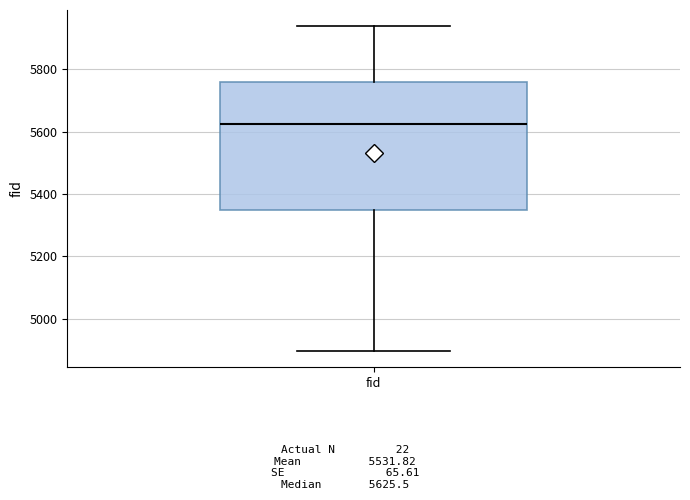

Read this box plot against the y-axis: the position of the median line, the range covered by the box, and the ends of both whiskers. The values are not printed on the chart, so give them approximately, as read against the axis.

median 5620, box 5340 to 5760, whiskers 4900 to 5940